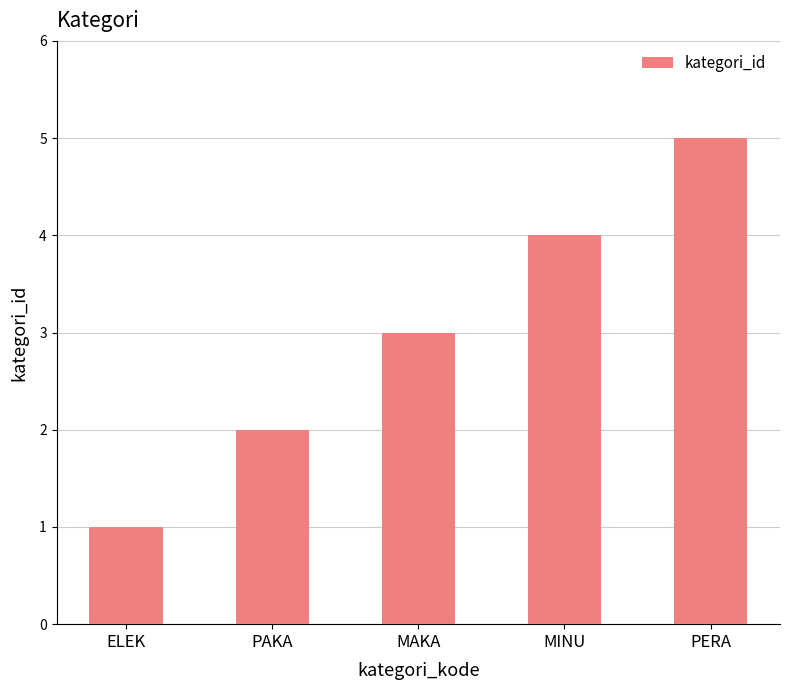

What is the label of the 2nd bar from the left?

PAKA